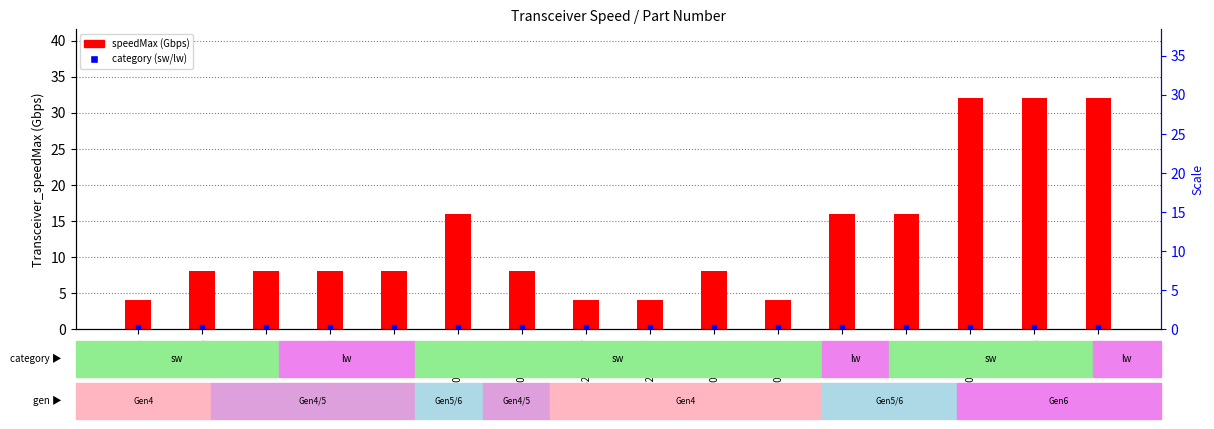

At how many categories does at least one series exceed 3?

16